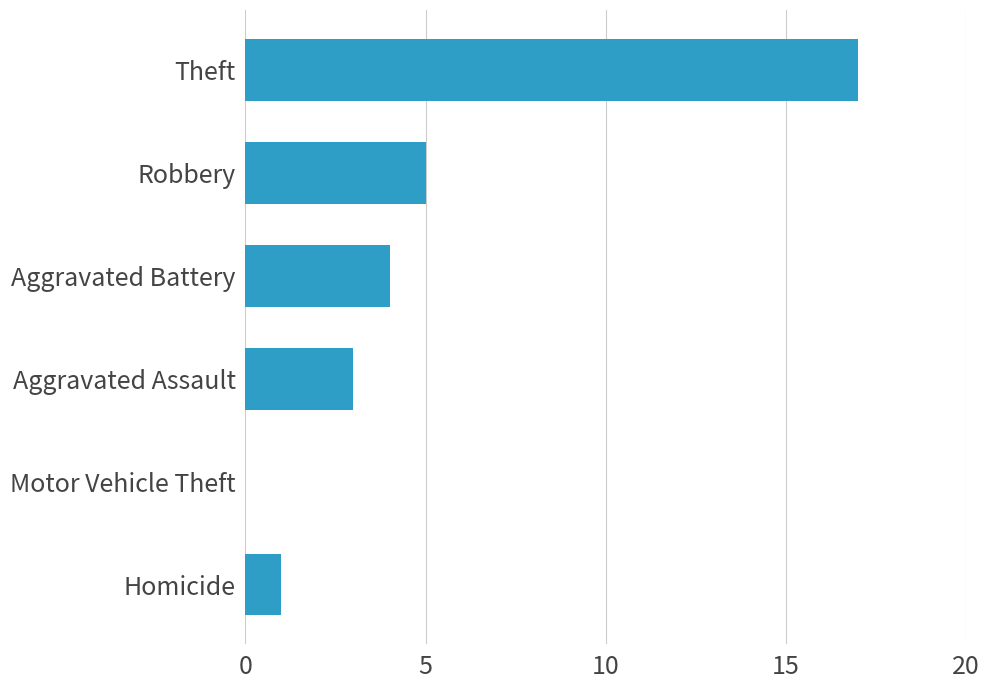

Does the chart contain stacked bars?

No